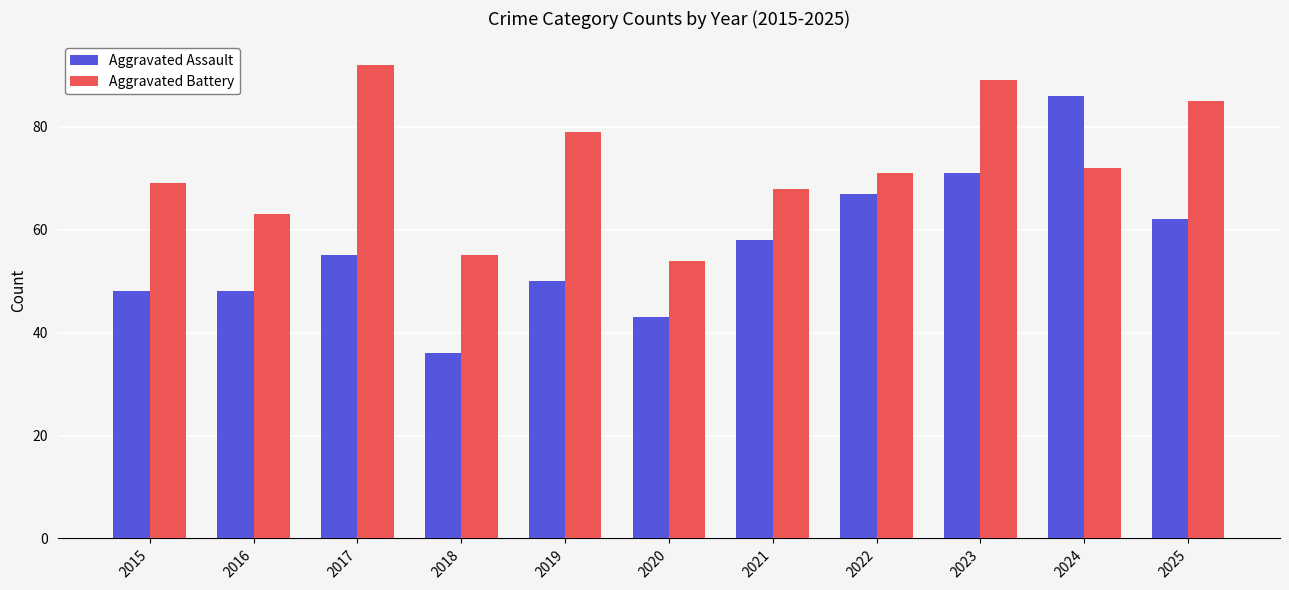

How many groups of bars are there?

11